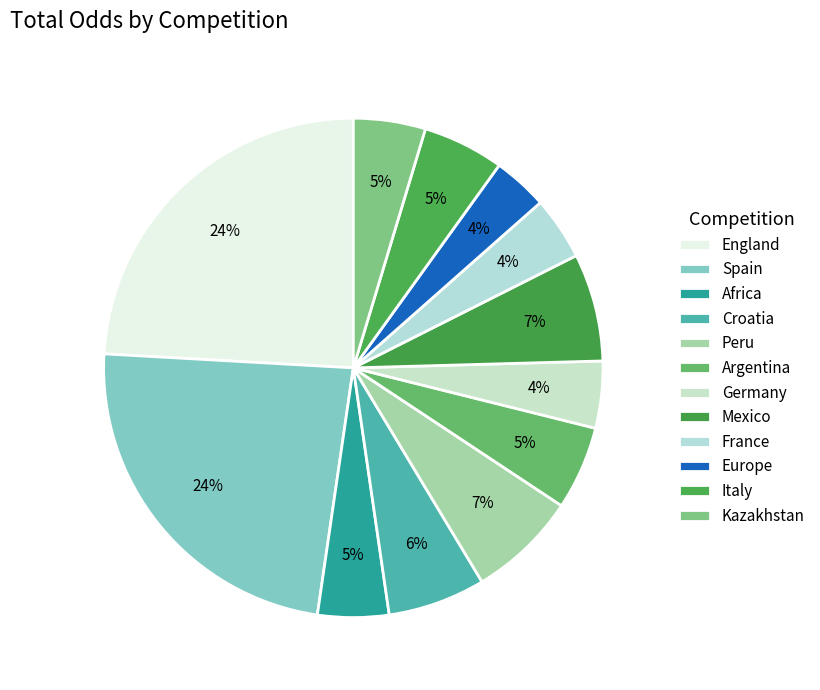

How many slices are in this pie chart?

12